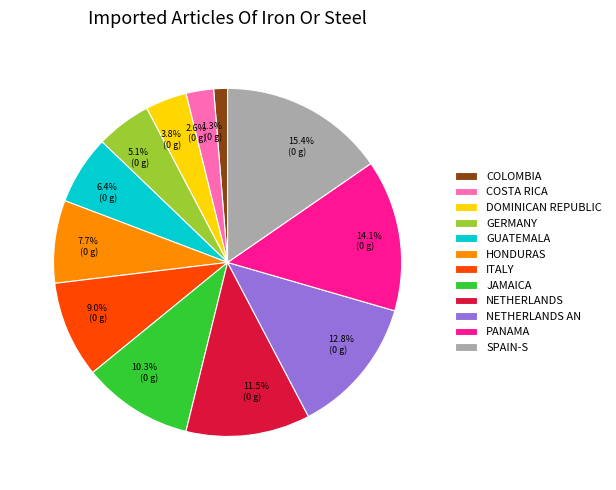

Rank the categories by value from lowest to highest.

COLOMBIA, COSTA RICA, DOMINICAN REPUBLIC, GERMANY, GUATEMALA, HONDURAS, ITALY, JAMAICA, NETHERLANDS, NETHERLANDS AN, PANAMA, SPAIN-S